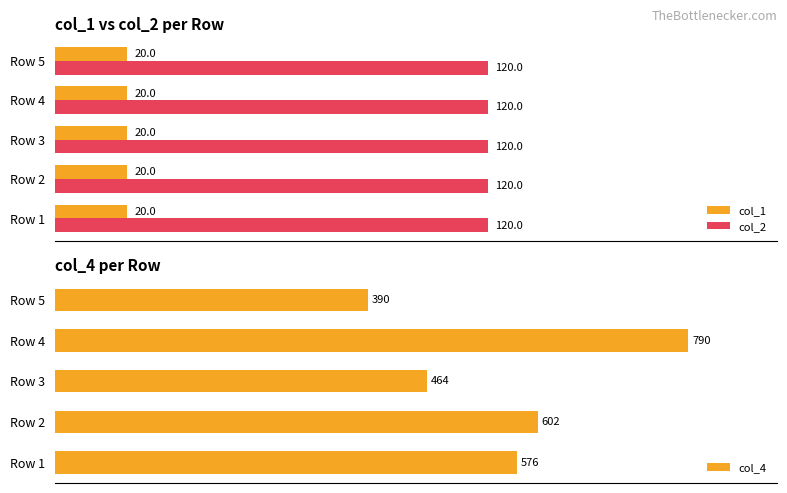

At which label is col_4 closest to 590?

Row 2